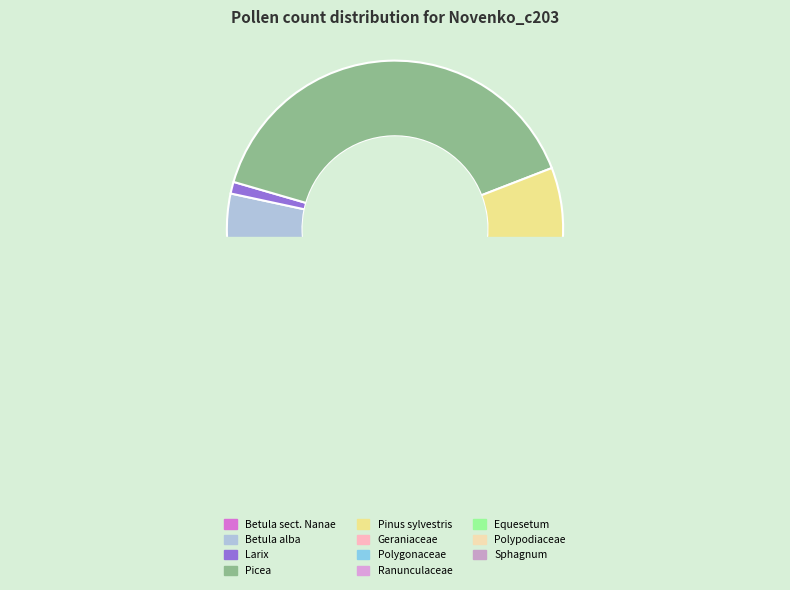

What is the largest slice in the pie chart?

Picea